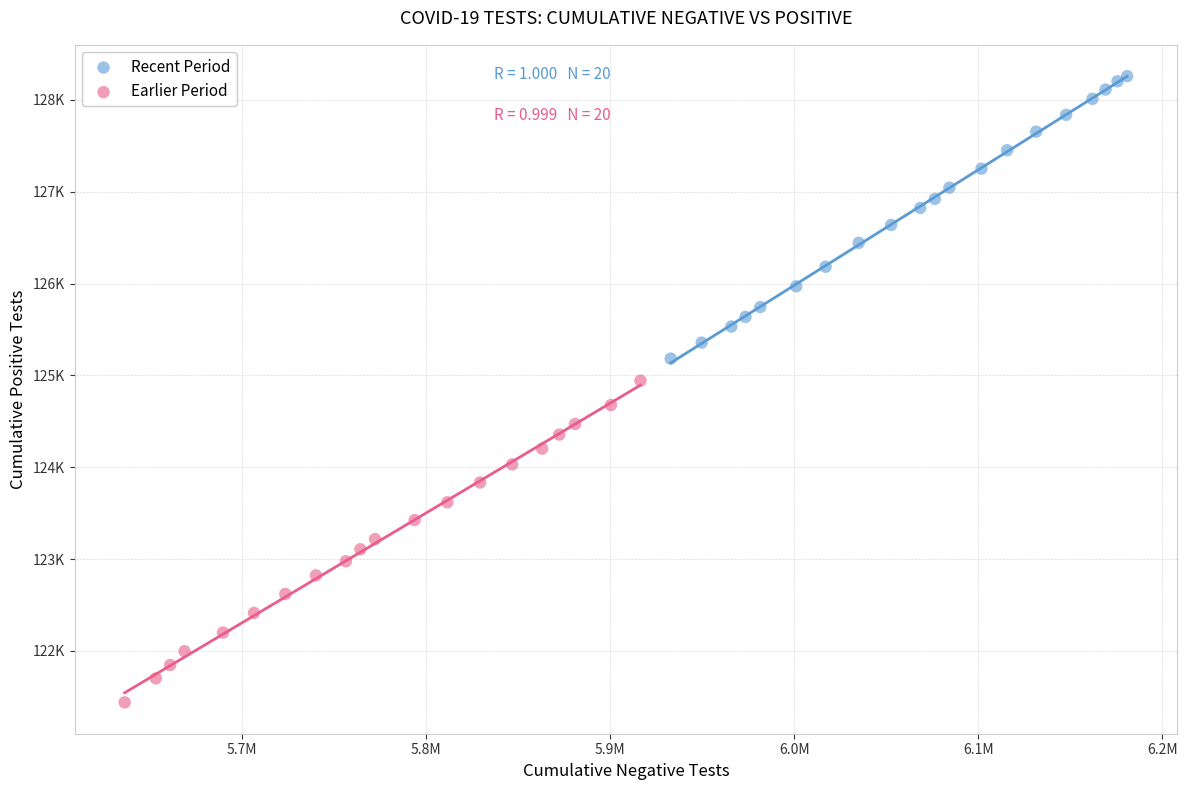

Which series contains the highest Y value?

Recent Period